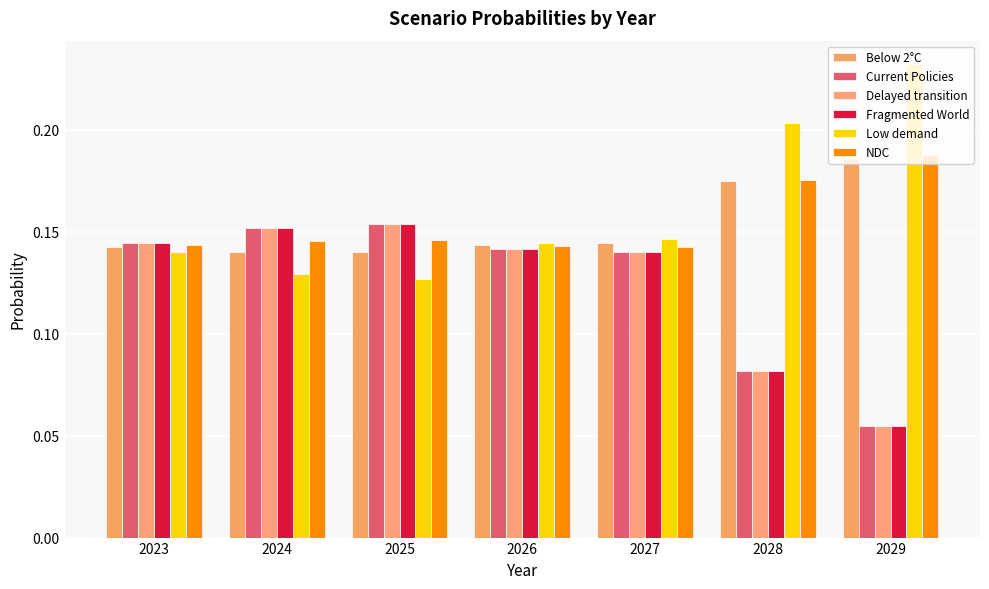

True or false: Fragmented World has a value of 0.2 at 2023.

False